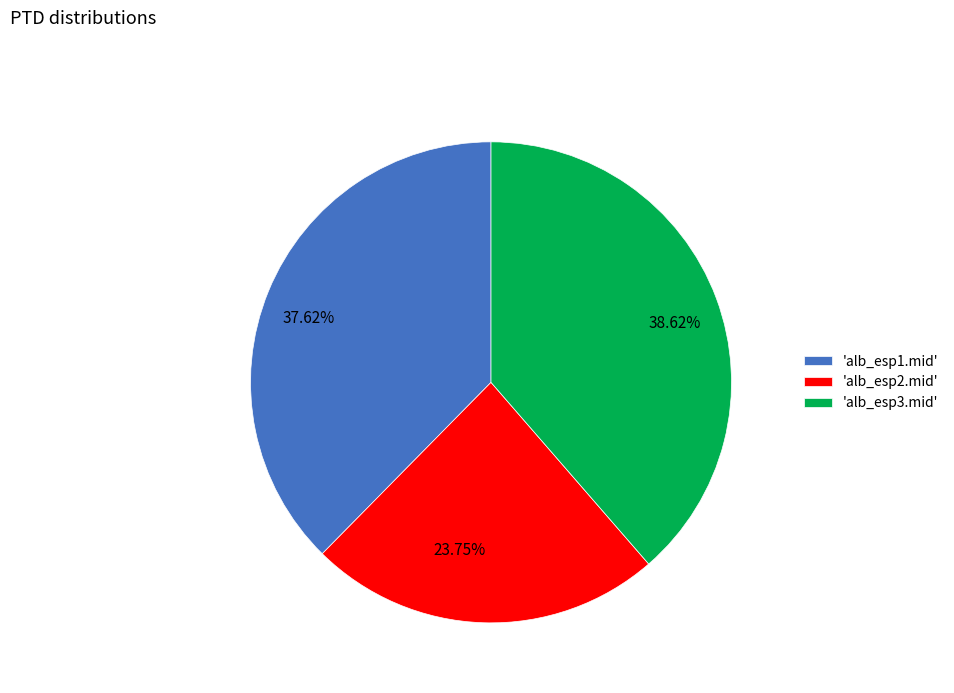

How many segments does this pie chart have?

3